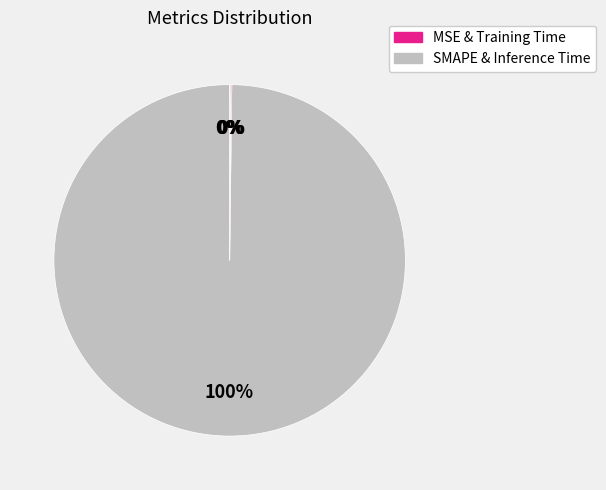

What percentage is the SMAPE slice, to the nearest percent?

100%